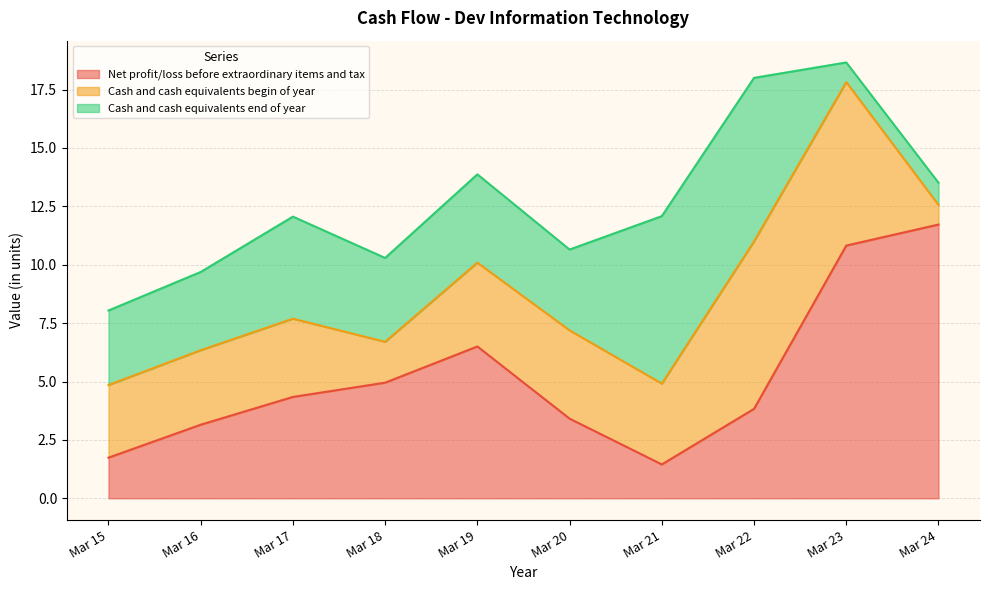

Which series changed the most between Mar 16 and Mar 19?

Net profit/loss before extraordinary items and tax